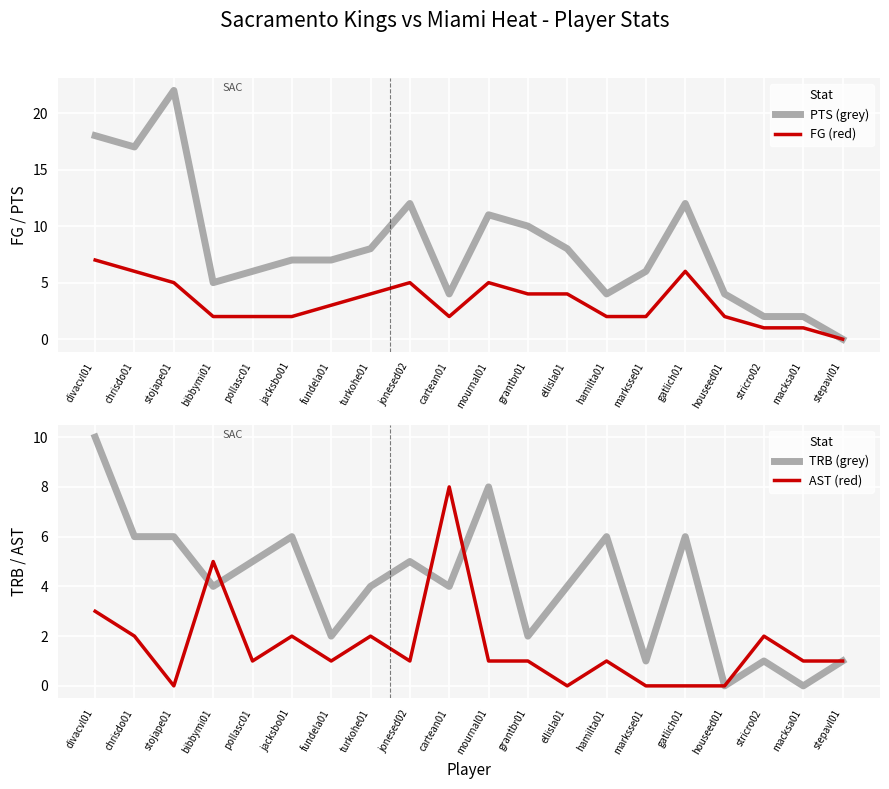

List the labels in order of TRB (grey) value, smallest first.

houseed01, macksa01, marksse01, stricro02, stepavl01, fundela01, grantbr01, bibbymi01, turkohe01, cartean01, ellisla01, pollasc01, jonesed02, chrisdo01, stojape01, jacksbo01, hamilta01, gatlich01, mournal01, divacvl01